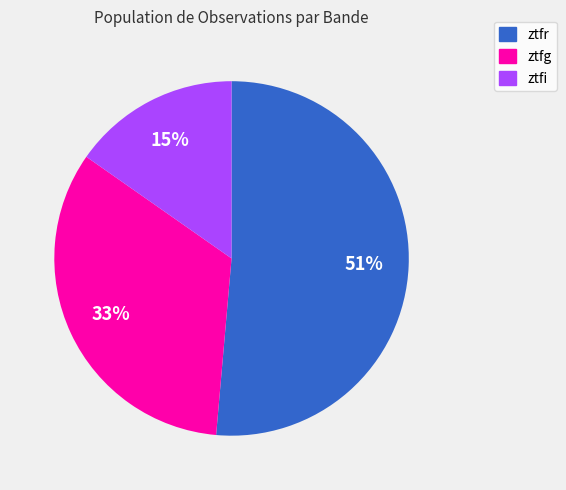

To the nearest percent, what portion does ztfi represent?

15%